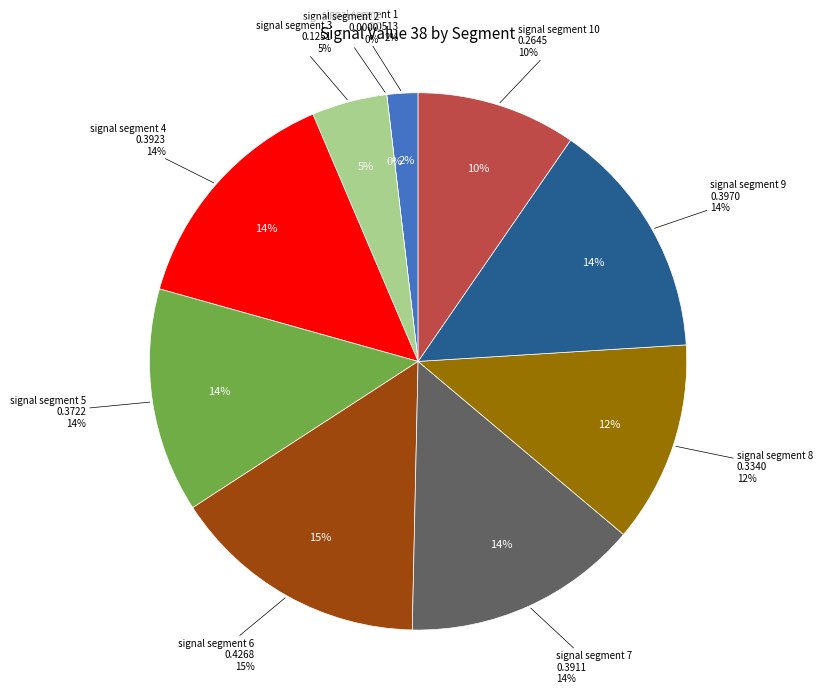

What portion of the pie excludes signal segment 4?

85.8%